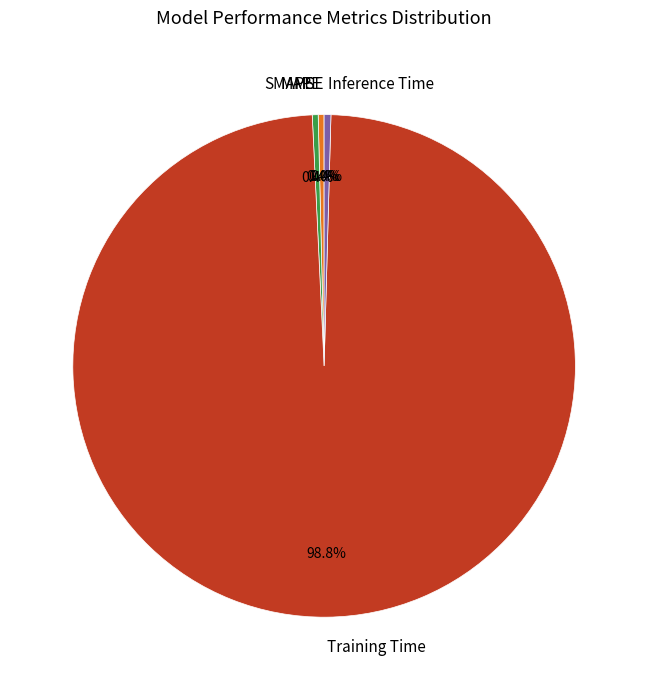

Which category has the biggest portion of the pie?

Training Time